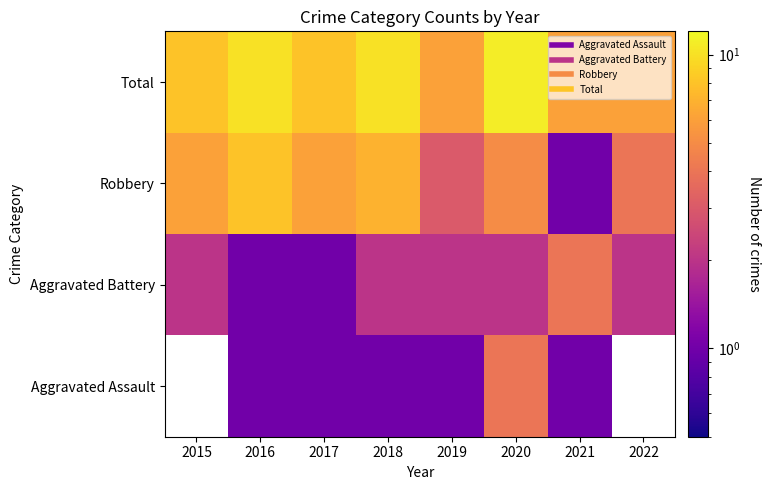

What is the spread (max minus min) of values at 2021?

5.0